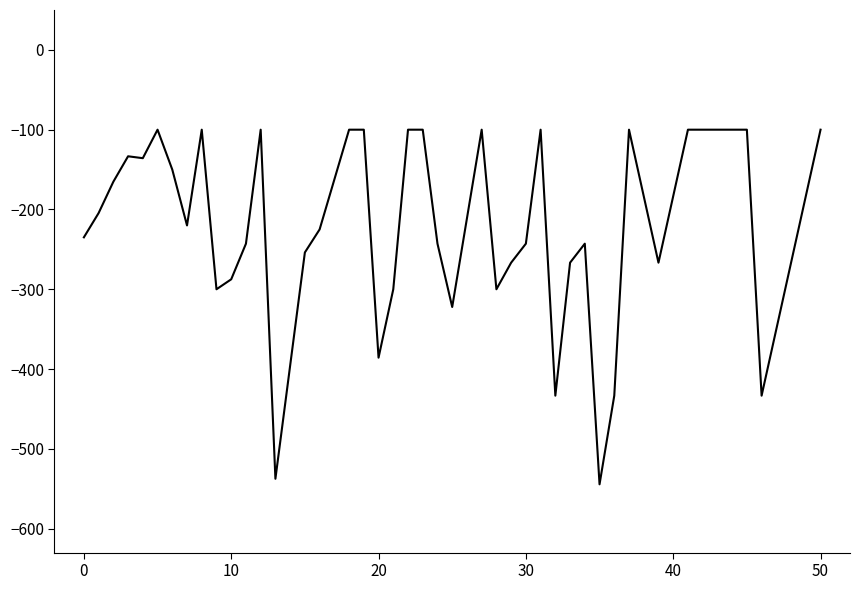

What is the smallest value displayed?

-544.4